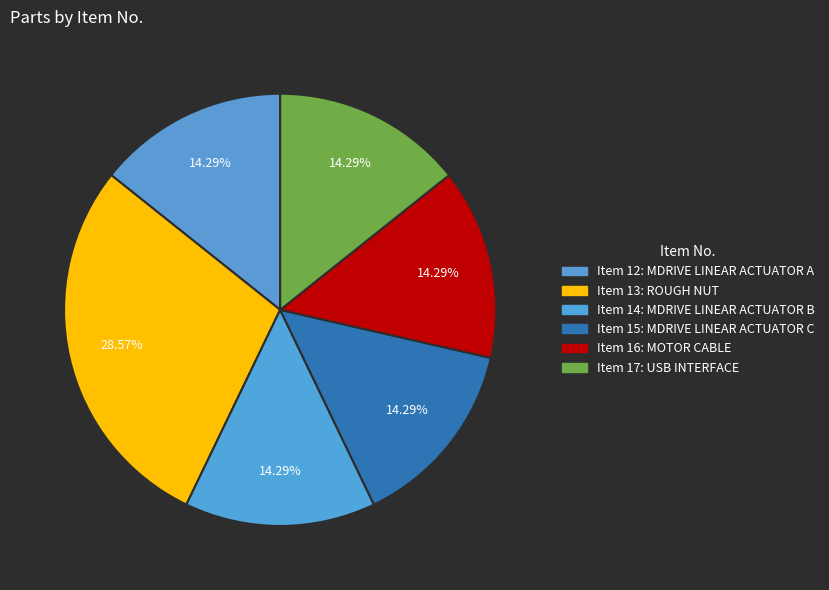

What percentage is the Item 15 slice, to the nearest percent?

14%